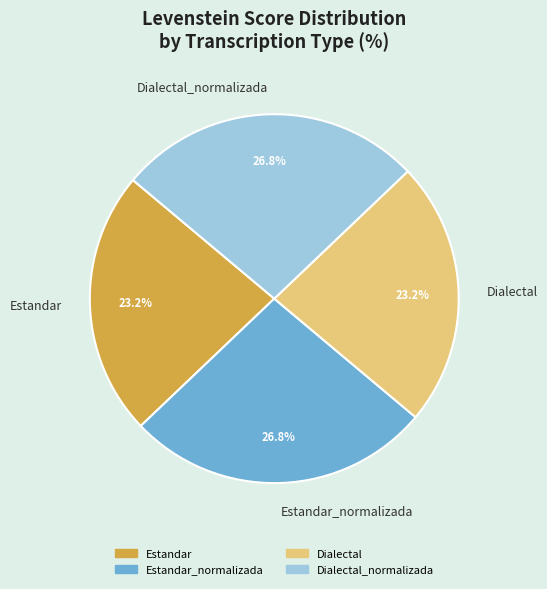

The Estandar_normalizada slice represents 27% of the pie. True or false?

True